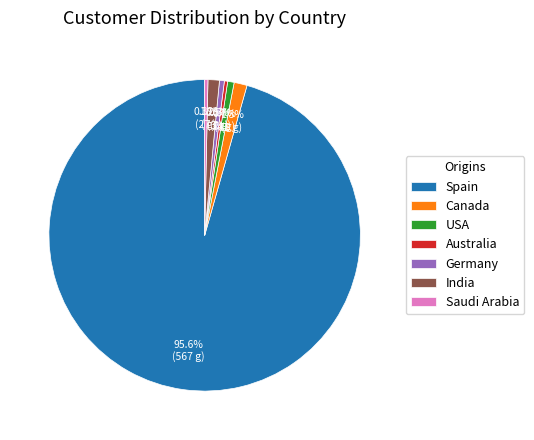

Between India and Saudi Arabia, which is larger?

India